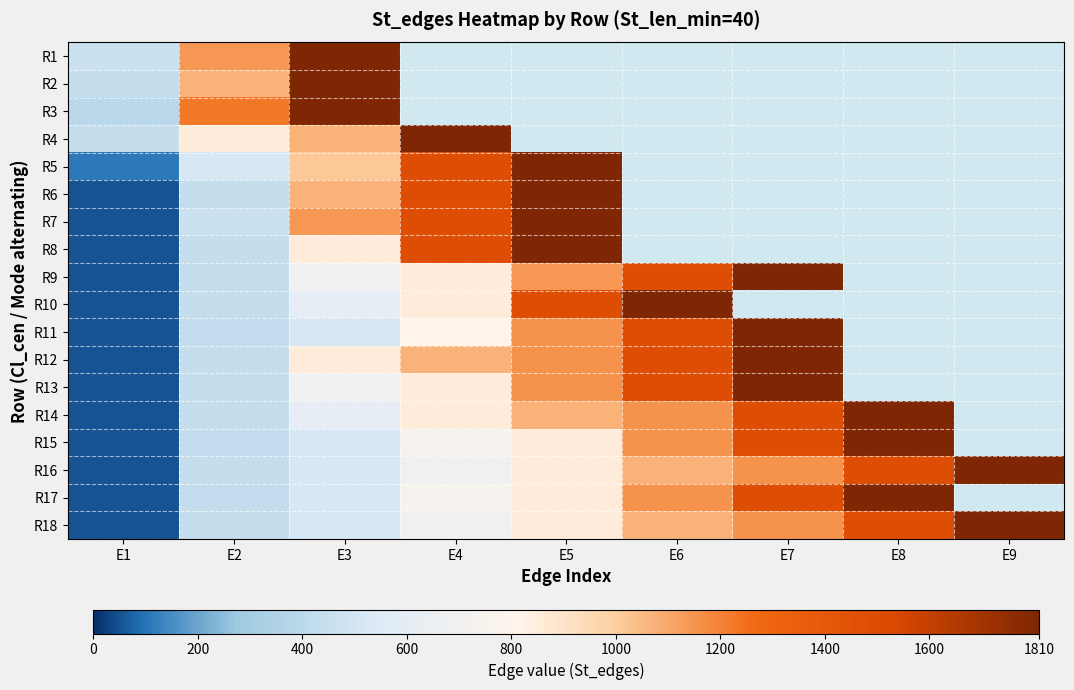

The R7 series shows 462.0 at E2. True or false?

True